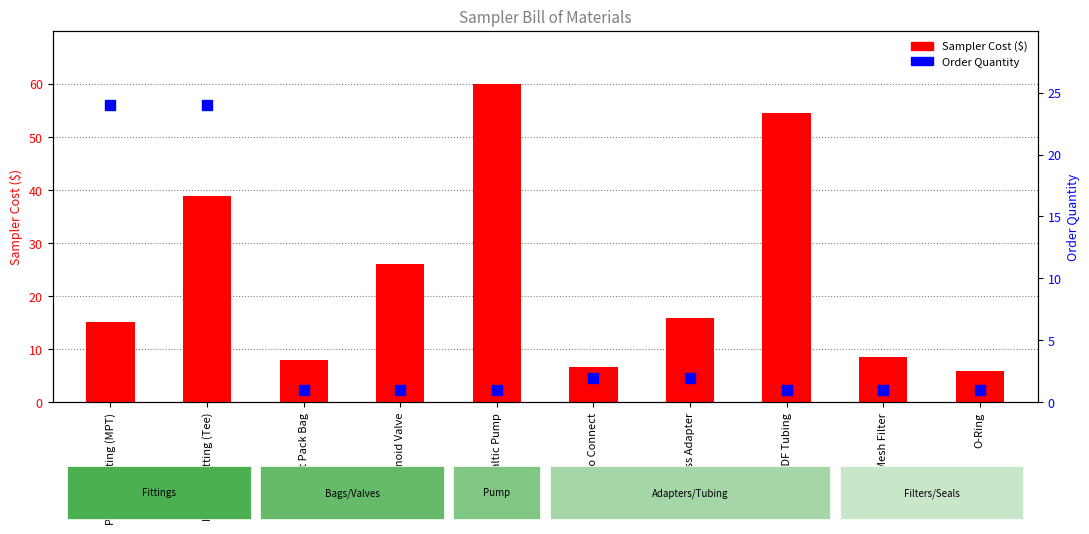

Which series contains the highest Y value?

Sampler Cost